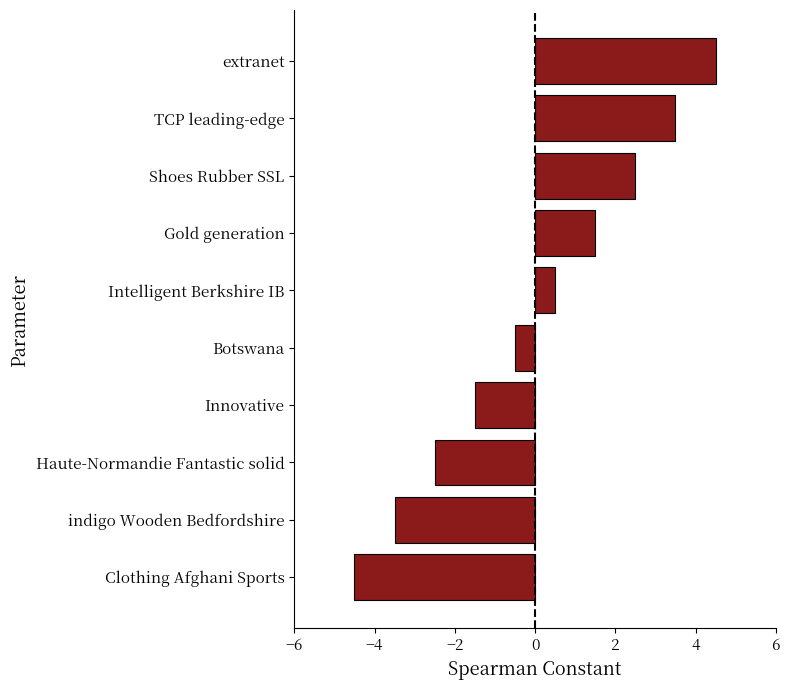

What is the minimum value shown in the chart?

-4.5